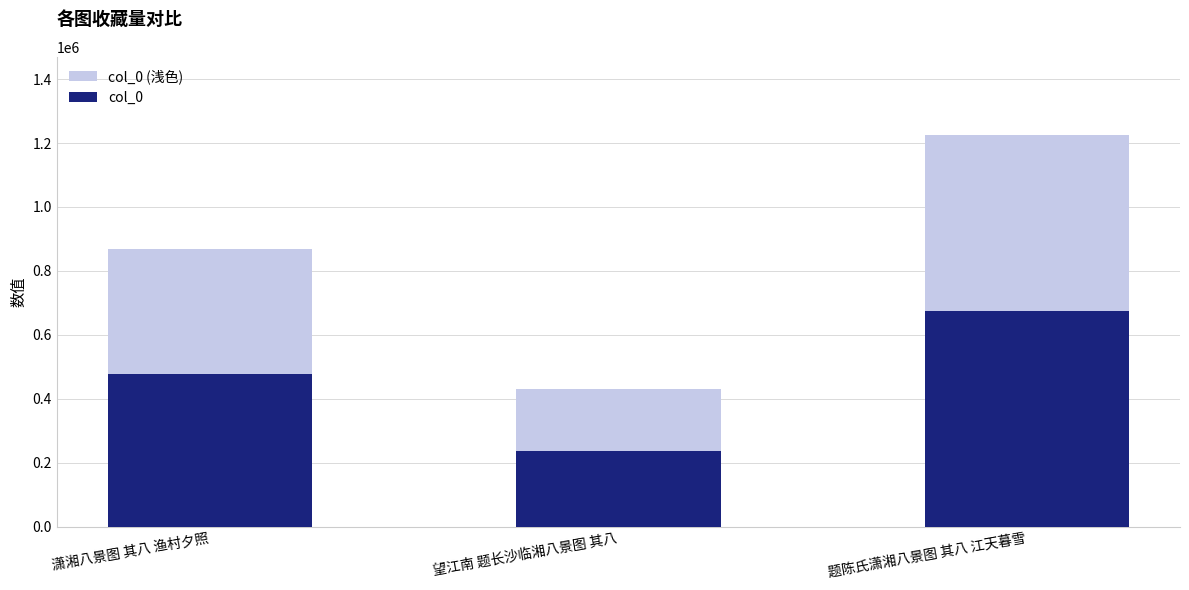

What position from the right is 潇湘八景图 其八 渔村夕照?

3